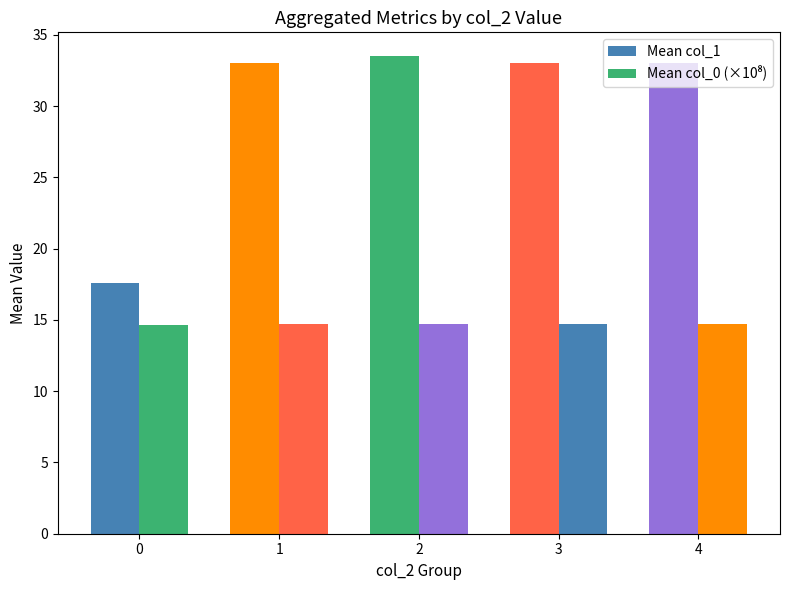

Which series has the widest spread of values?

Mean col_1